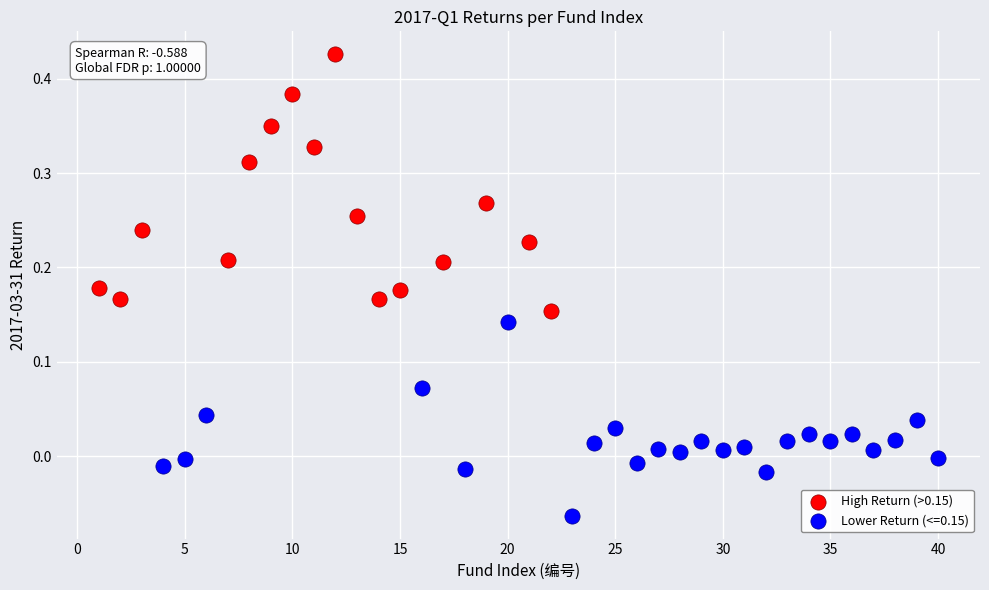

Which series contains the highest Y value?

High Return (>0.15)